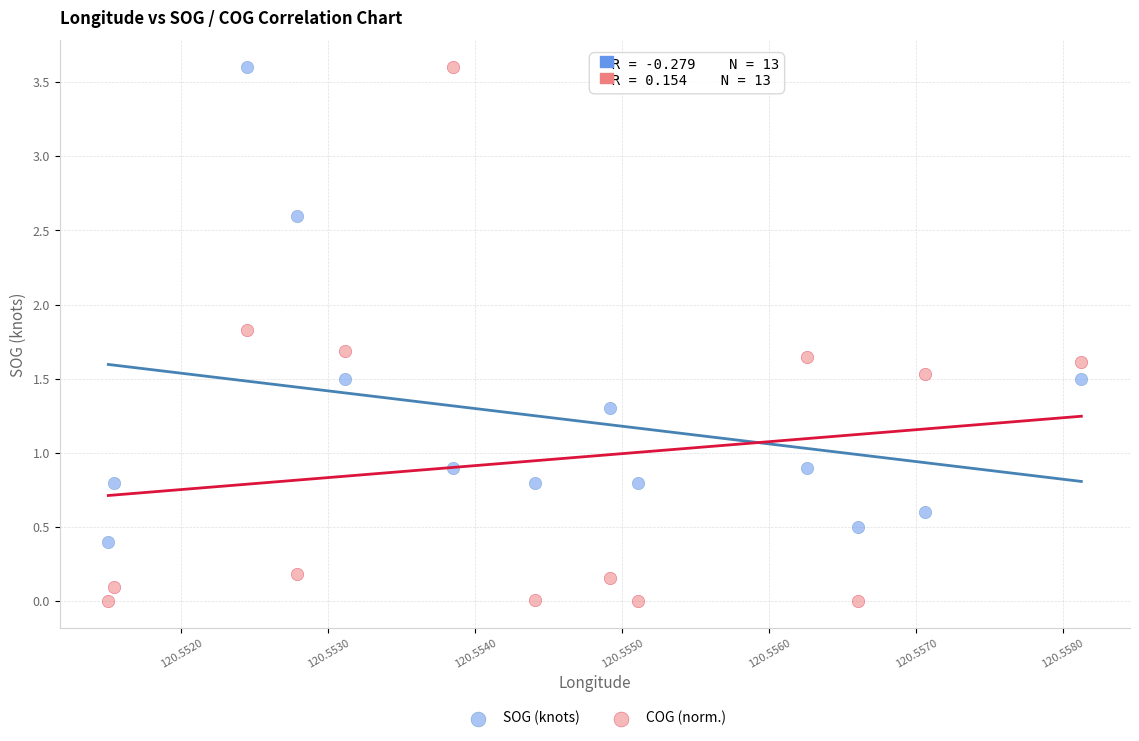

Which series has the largest Y range (max minus min)?

COG (norm.)